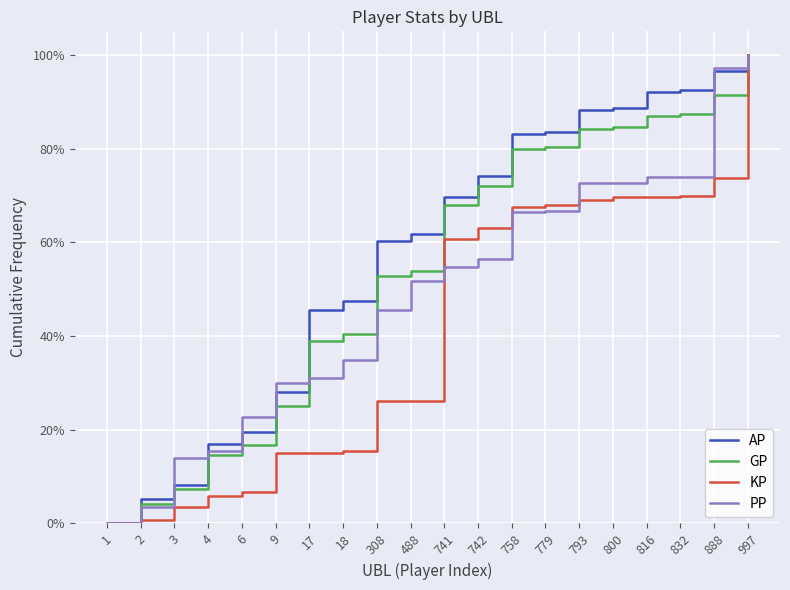

List the series in order of their overall mean, lowest first.

KP, PP, GP, AP